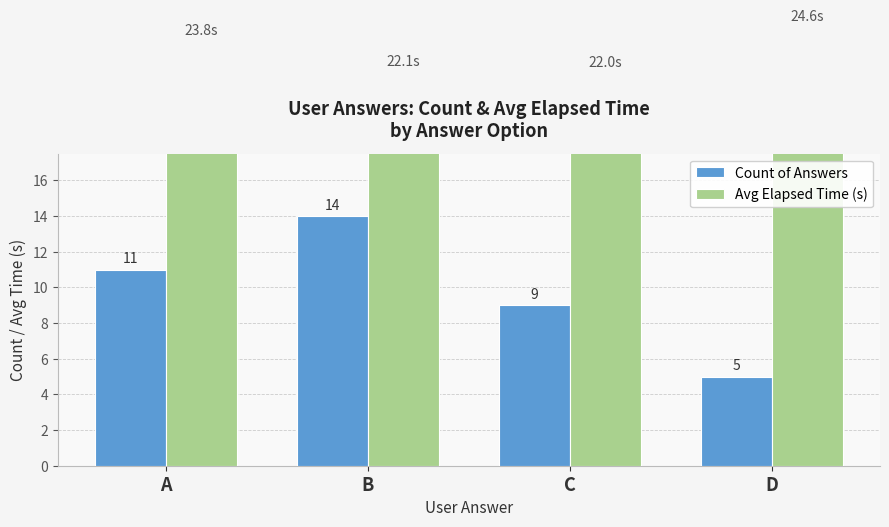

Between C and D, which is larger?

C